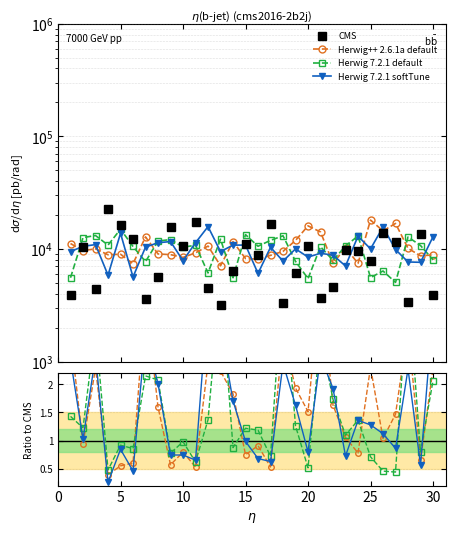

What are all the series names shown in the legend?

CMS, Herwig++ 2.6.1a default, Herwig 7.2.1 default, Herwig 7.2.1 softTune